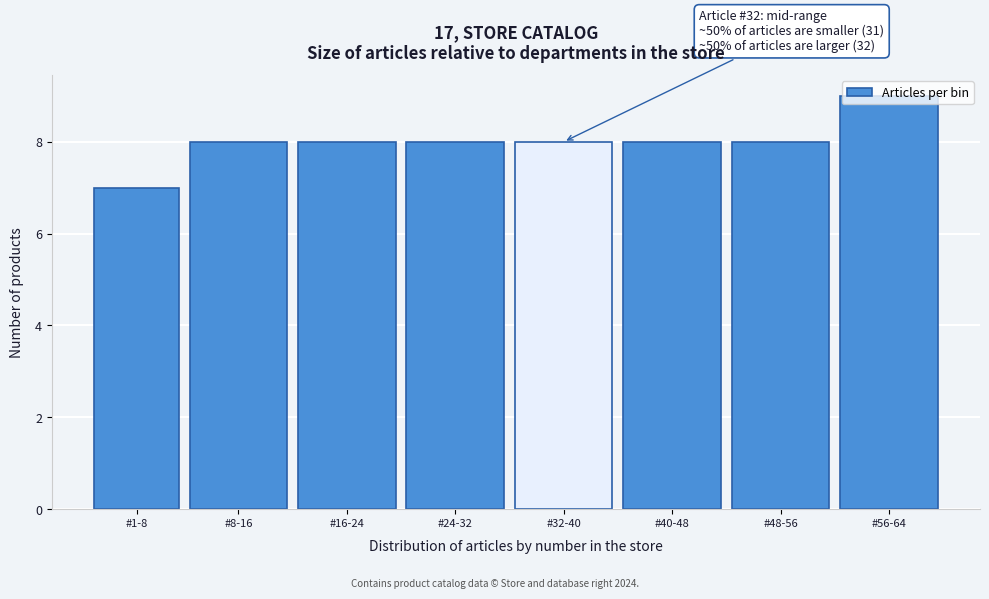

What is the ratio of the value at #48-56 to the value at #1-8?

1.1